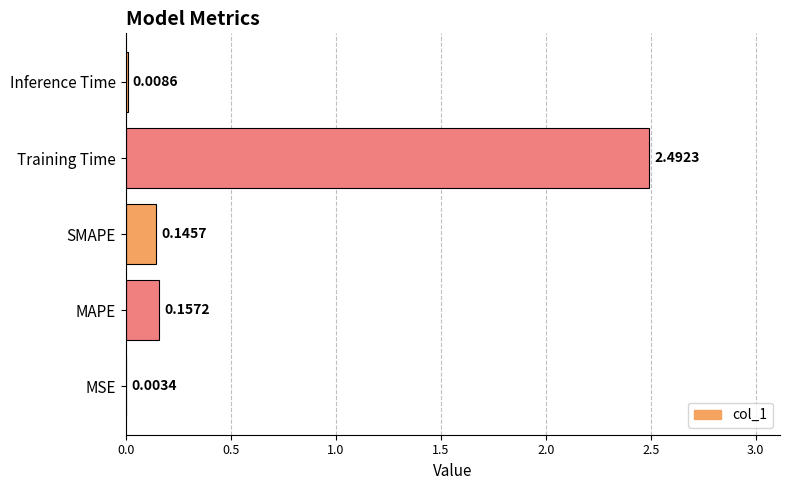

At which category does the chart reach its peak across all series?

Training Time